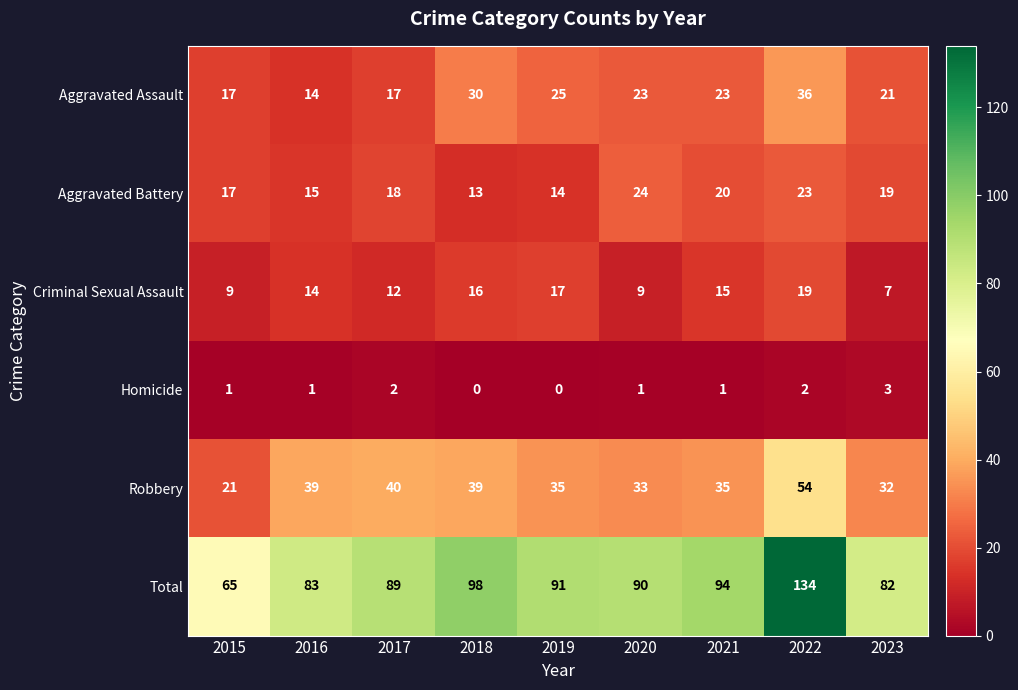

What is the difference between the maximum and minimum values in the Total series?

69